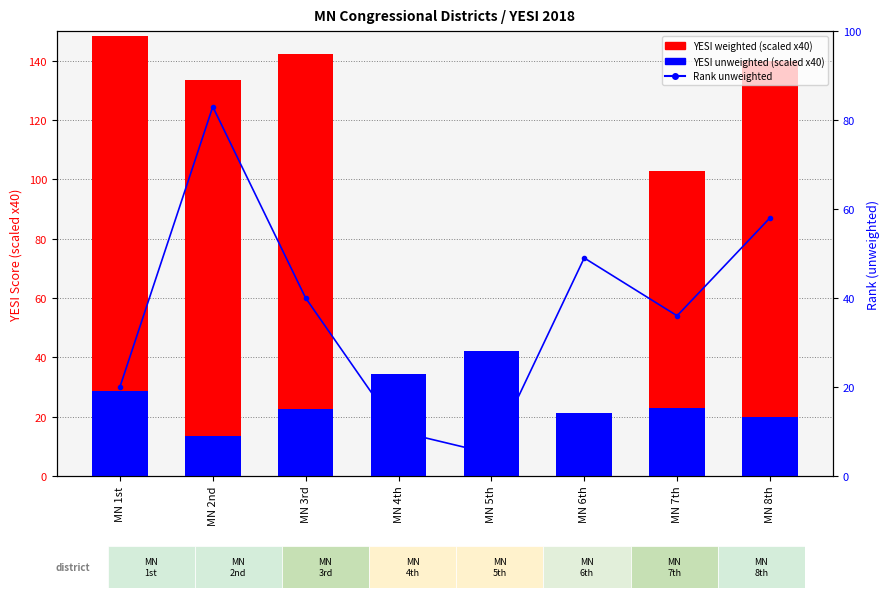

How many values in the YESI unweighted (scaled) series exceed 22?

5